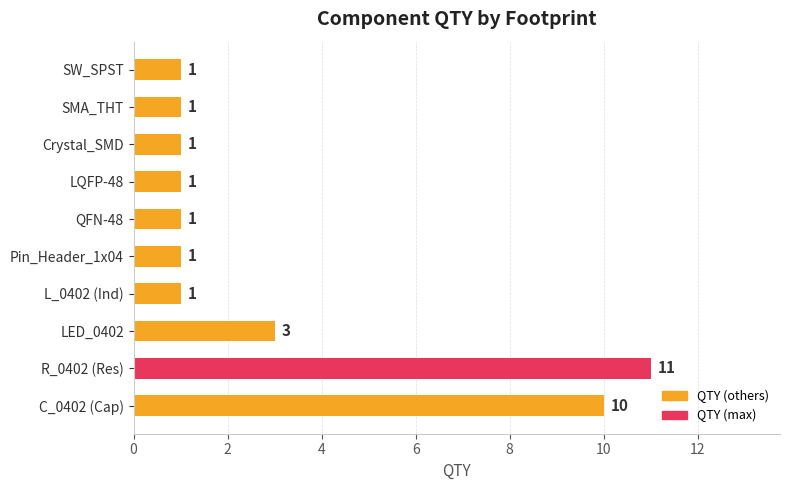

What is the change in value from C_0402 (Cap) to SW_SPST?

-9